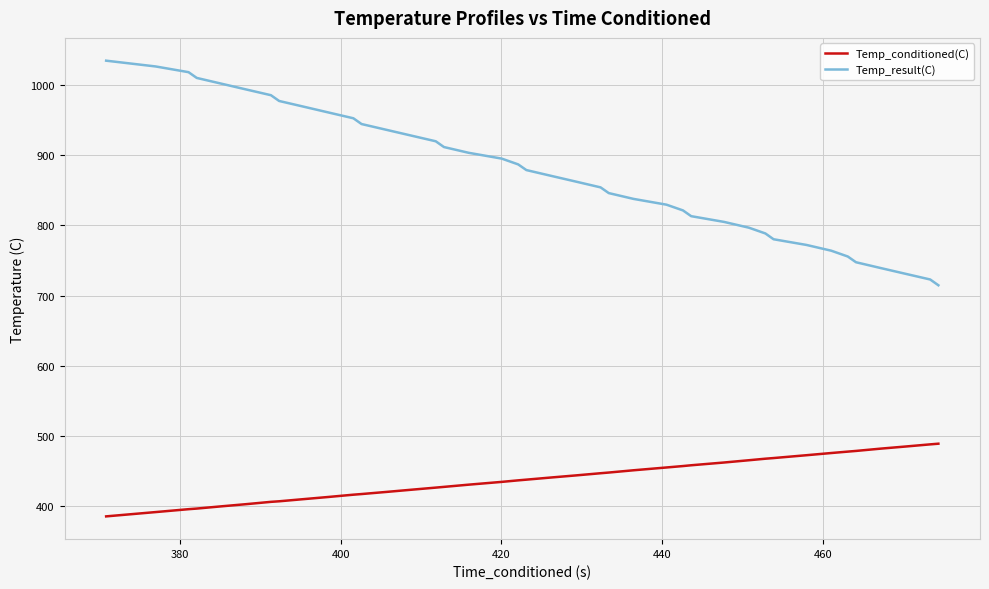

True or false: Temp_conditioned(C) and Temp_result(C) cross at least once.

False